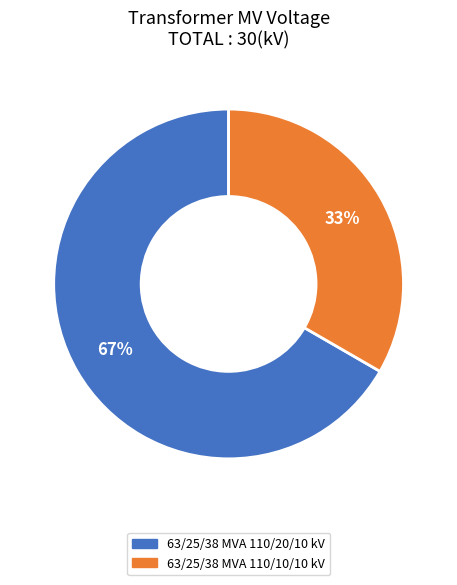

The 63/25/38 MVA 110/10/10 kV slice represents 33% of the pie. True or false?

True